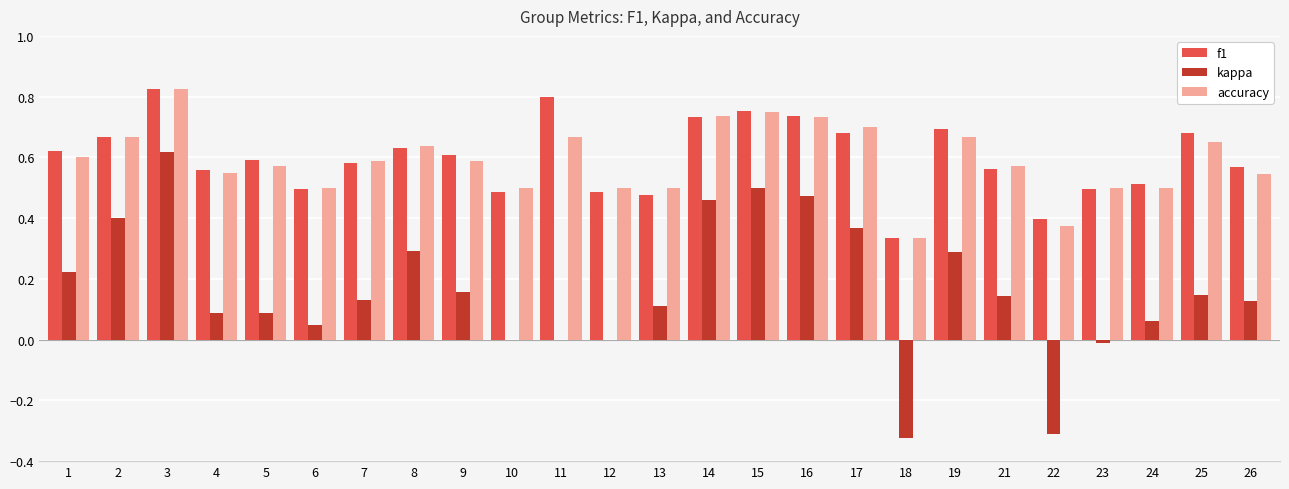

What are all the series names shown in the legend?

f1, kappa, accuracy